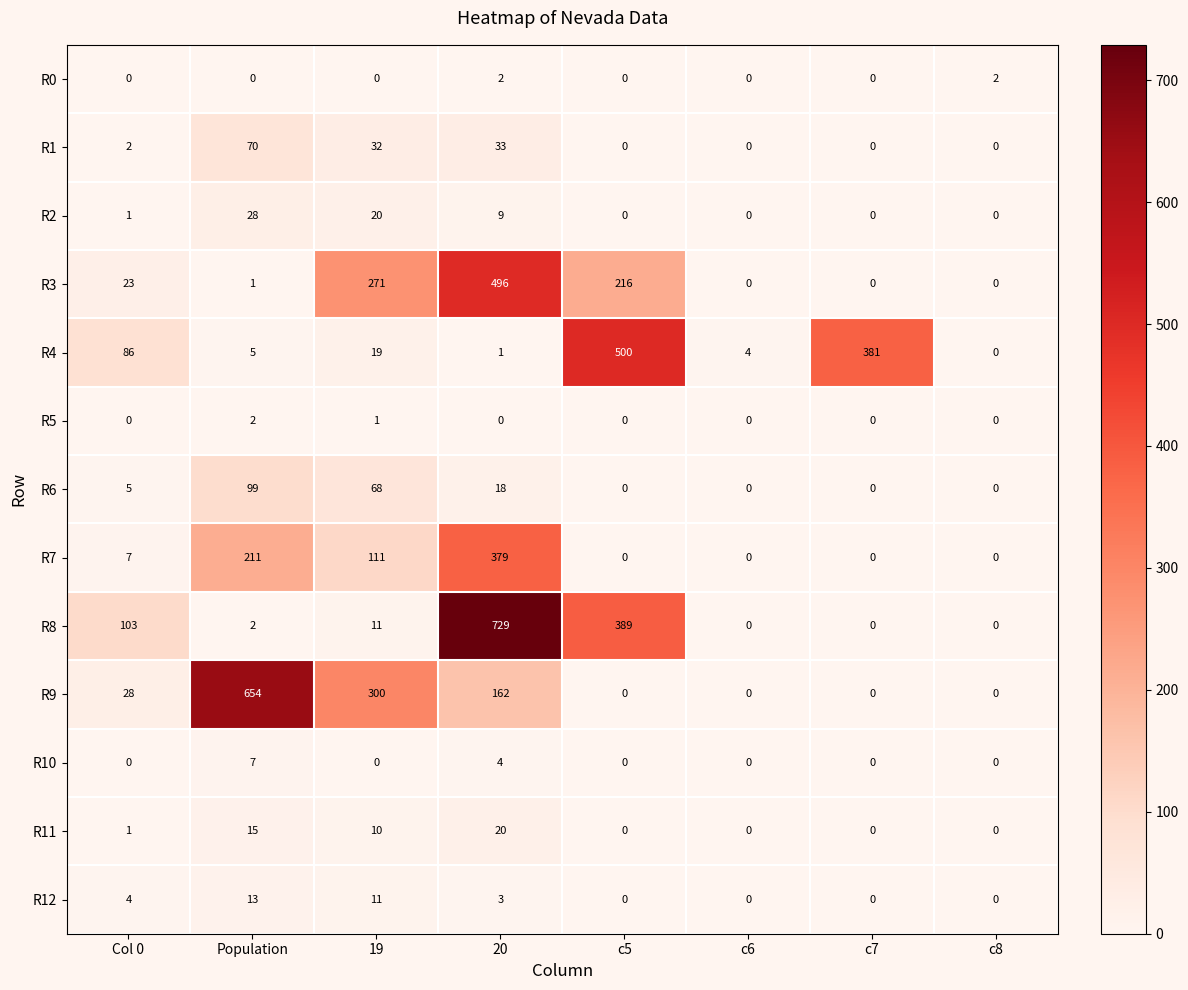

How many distinct data groups are displayed?

13